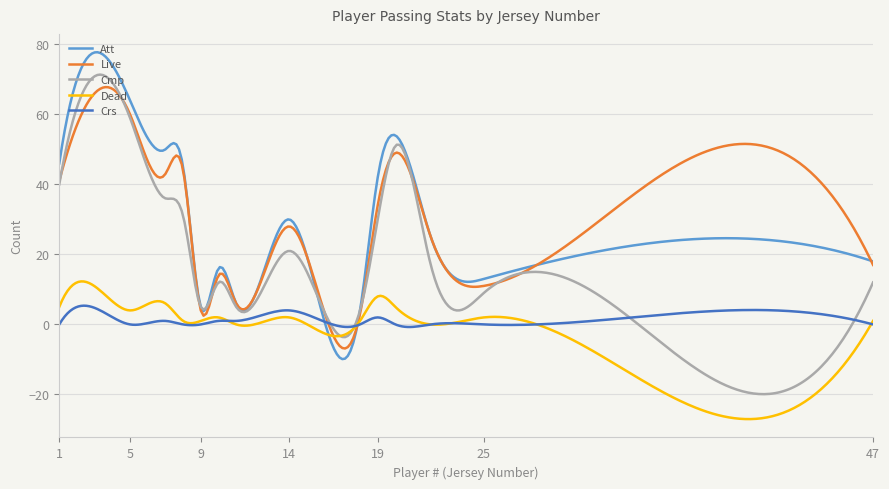

Rank the series by their maximum value, from lowest to highest.

Crs, Dead, Live, Cmp, Att